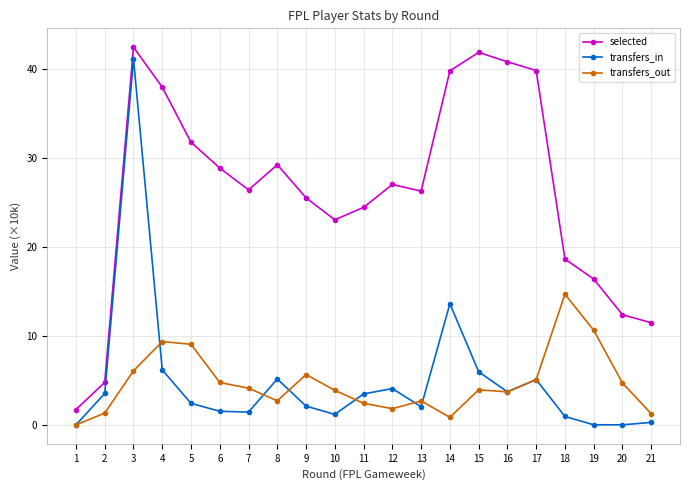

What is the difference between the highest and lowest values at 11?

22.0